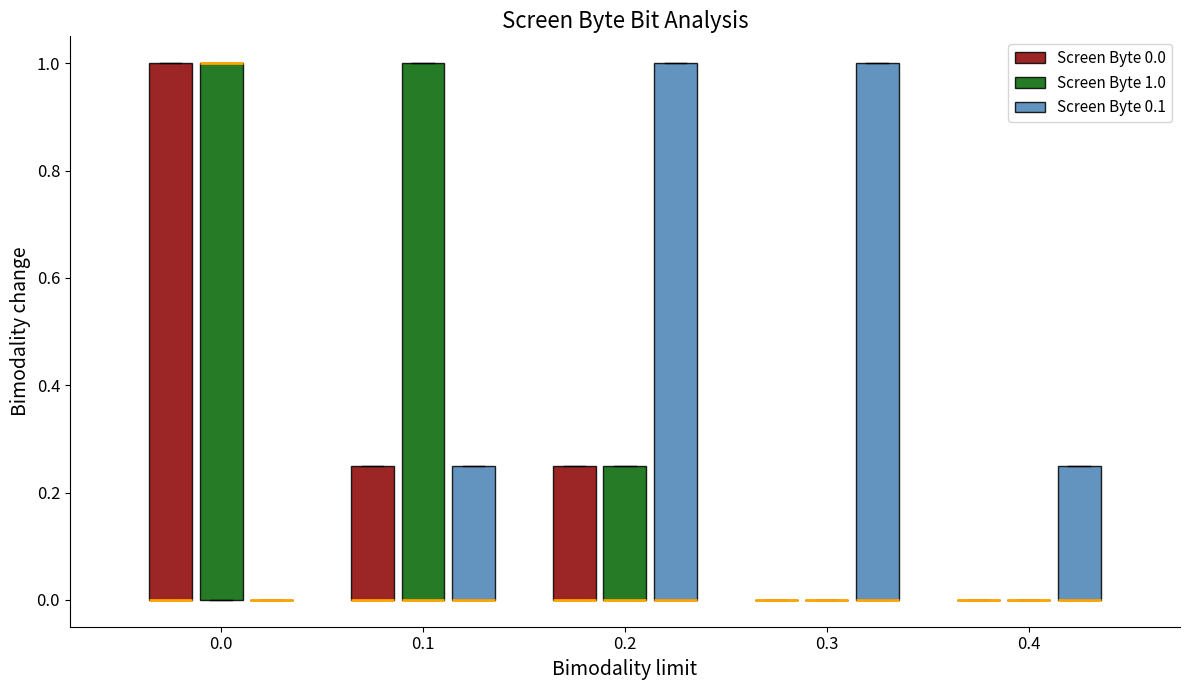

Where is the lower edge of the box for 0.2 (Screen Byte 0.1) on the y-axis? The values are not printed on the chart, so give them approximately, as read against the axis.

0.00